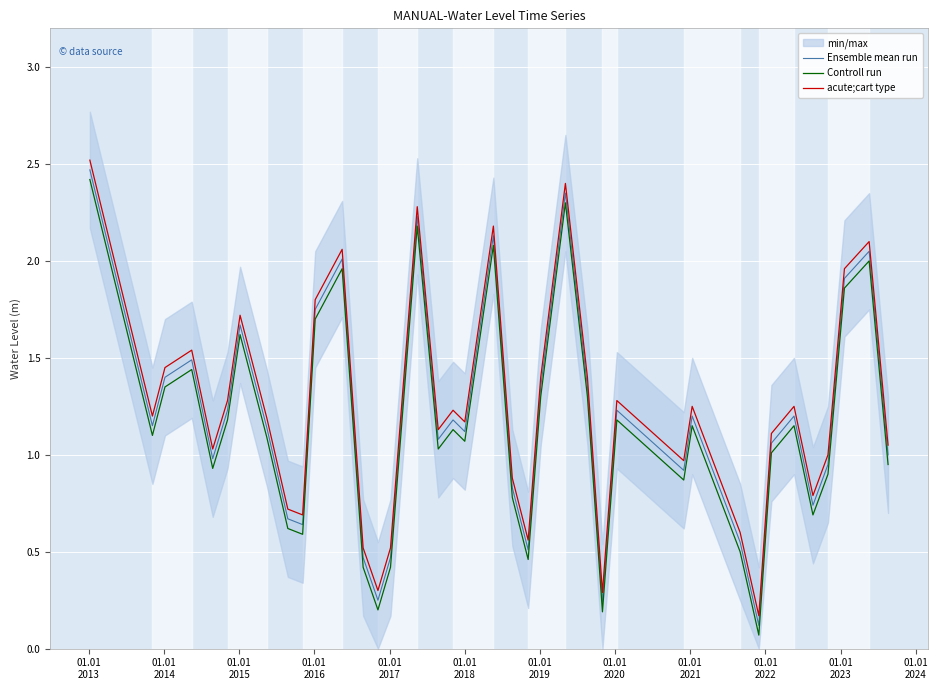

How many interior local valleys does the acute;cart type series have?

11